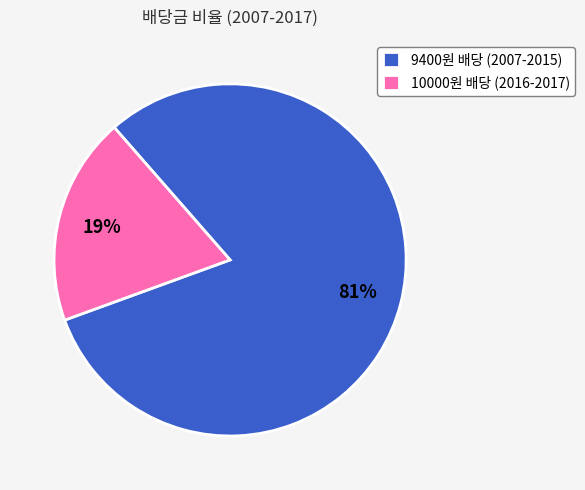

To the nearest percent, what is the difference between the 10000원 배당 (2016-2017) and 9400원 배당 (2007-2015) slice percentages?

62%